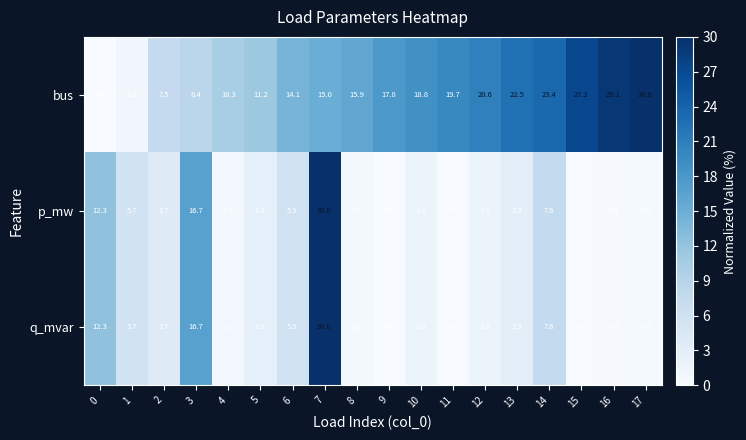

How many categories are shown in the chart?

18